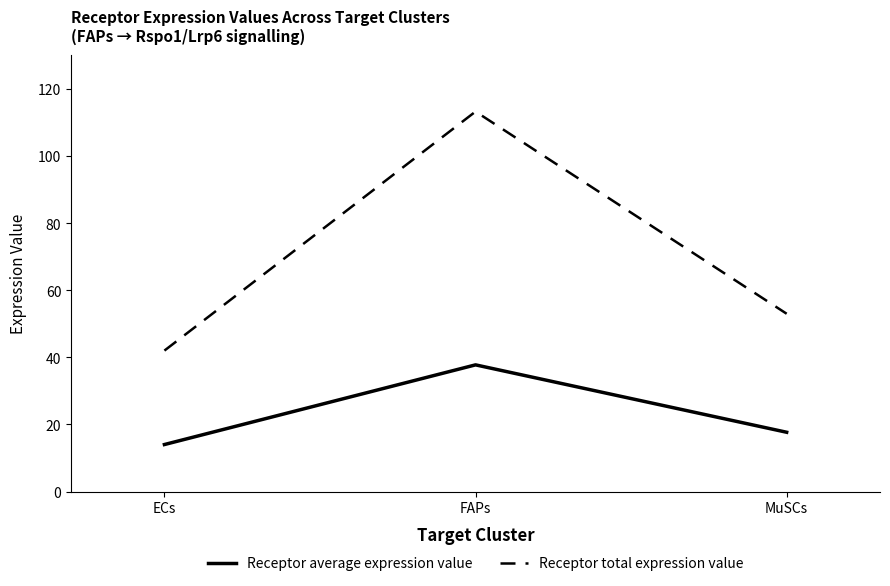

Is it true that Receptor total expression value equals 25.5 at MuSCs?

False